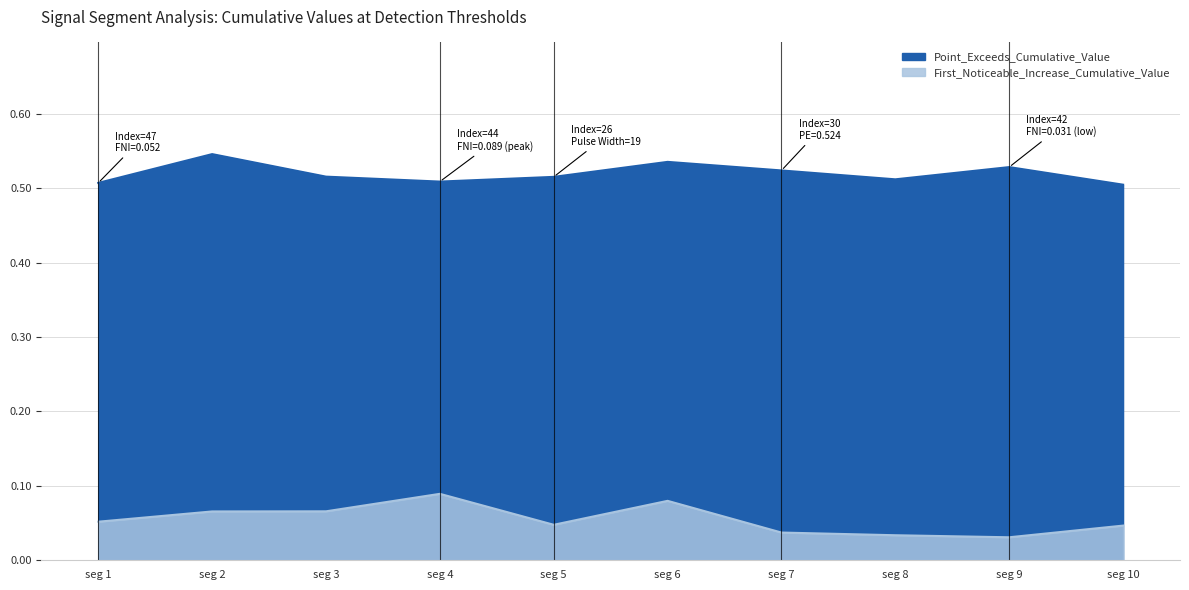

At how many categories does at least one series exceed 0?

10